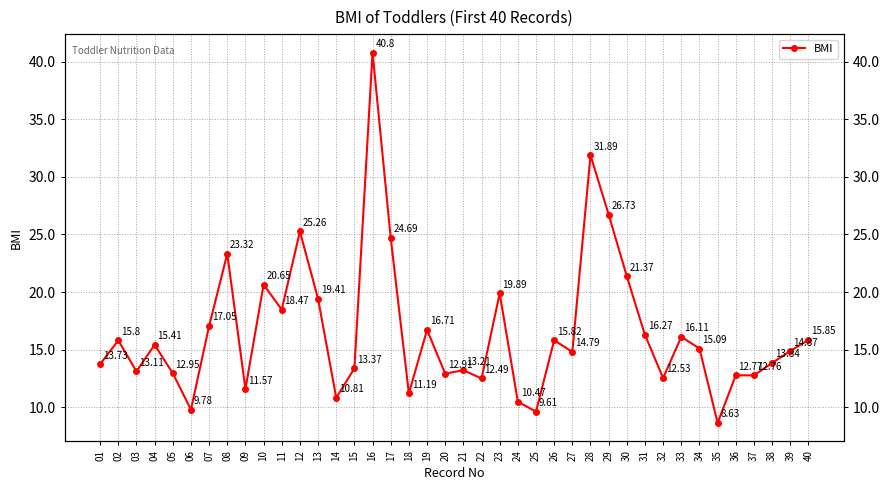

What is the value of the 35th point from the left?

8.6